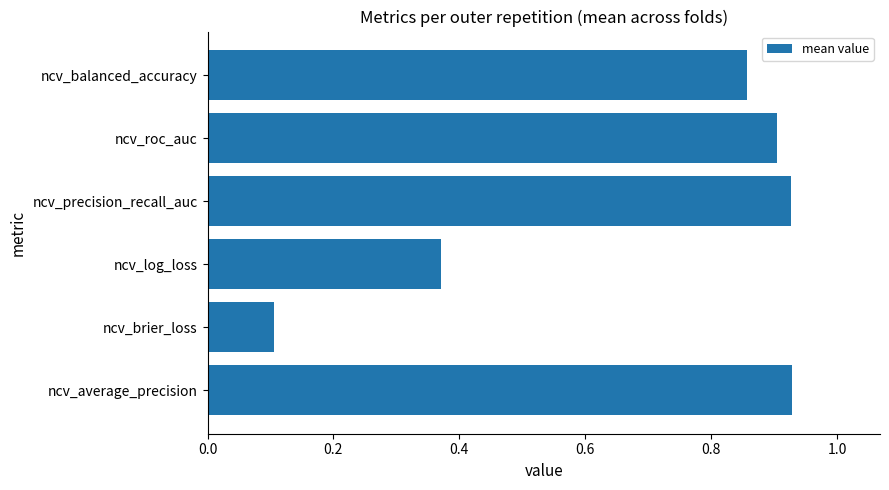

Which has a higher value, ncv_balanced_accuracy or ncv_log_loss?

ncv_balanced_accuracy